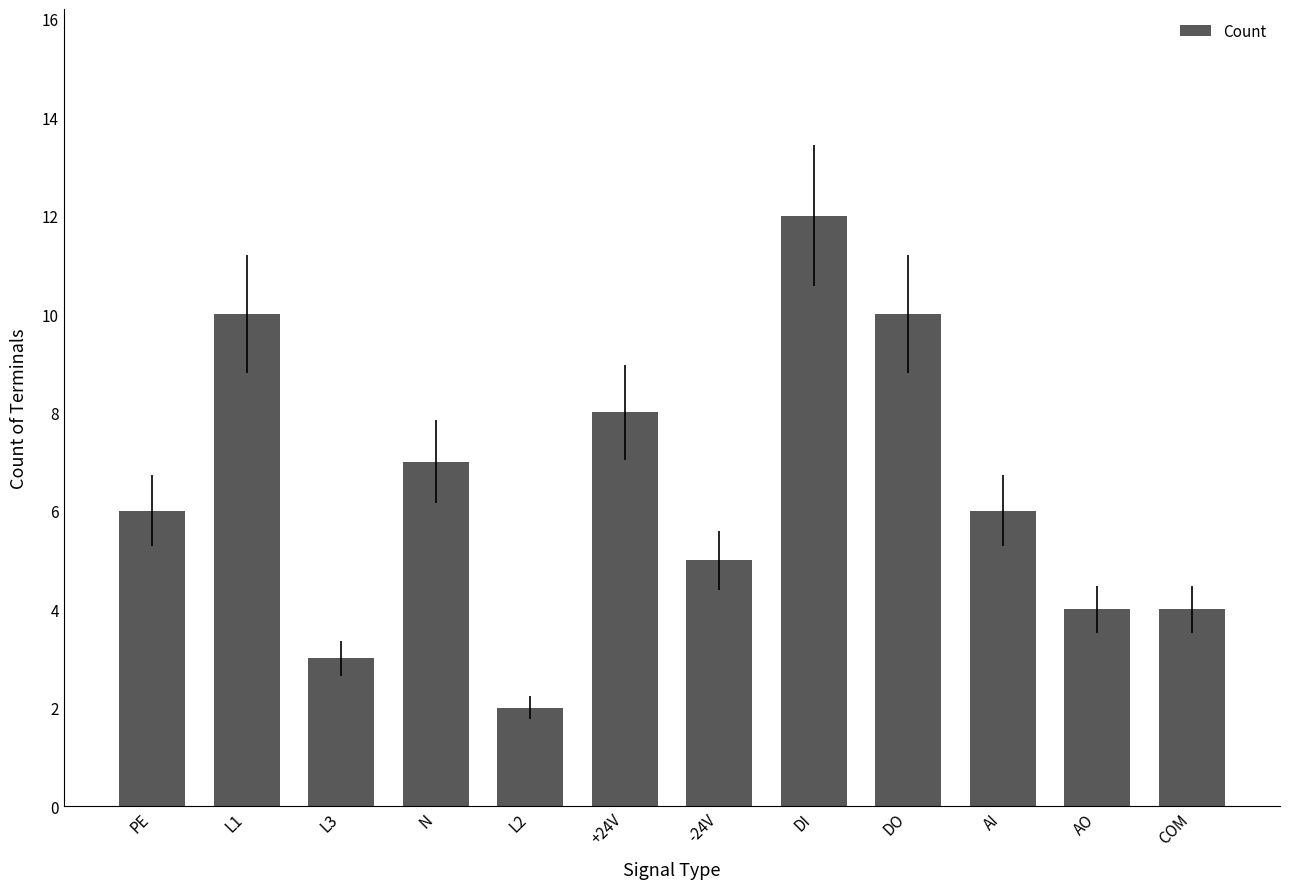

Between -24V and L1, which is larger?

L1